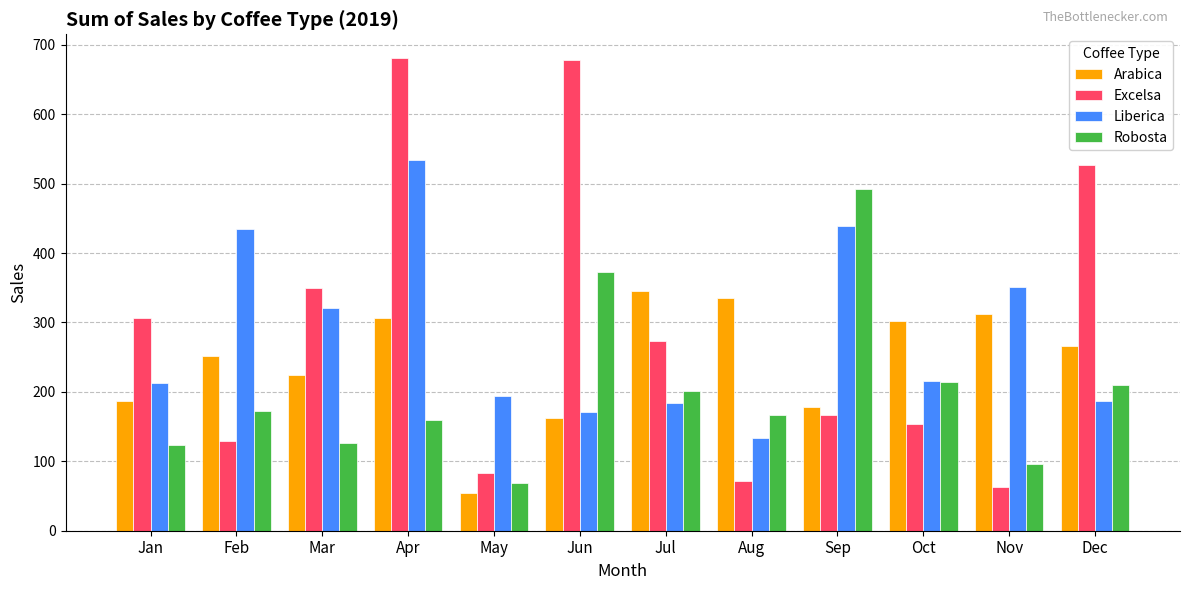

At which label does Robosta first exceed 171?

Feb